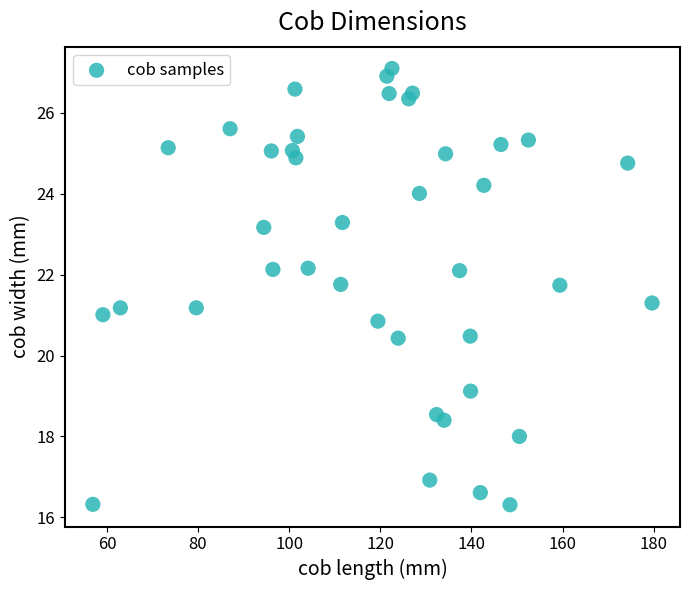

What is the range of X values (max minus min)?

122.7